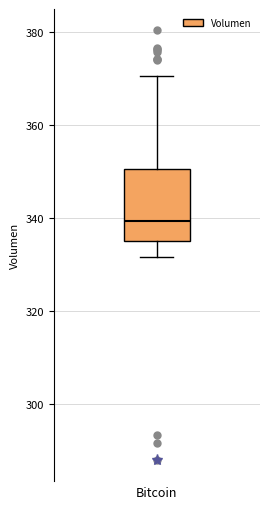

Where is the upper edge of the box for Bitcoin on the y-axis? The values are not printed on the chart, so give them approximately, as read against the axis.

350